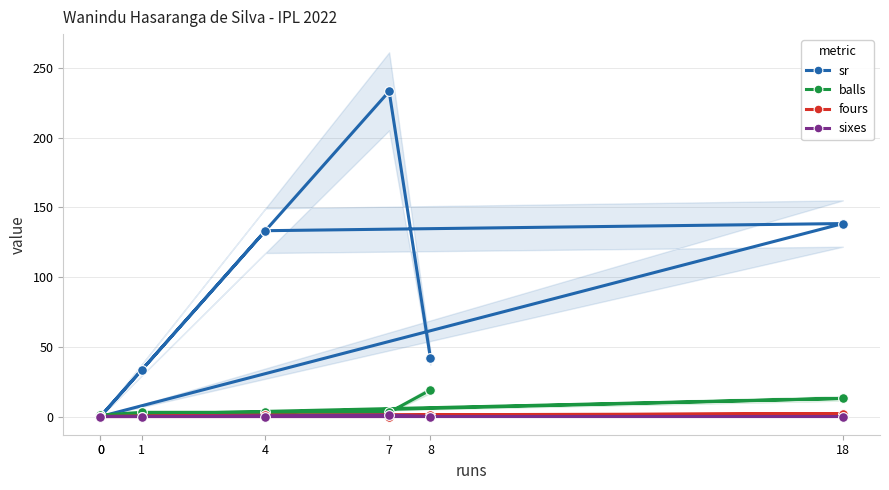

At which label does fours reach its minimum?

7